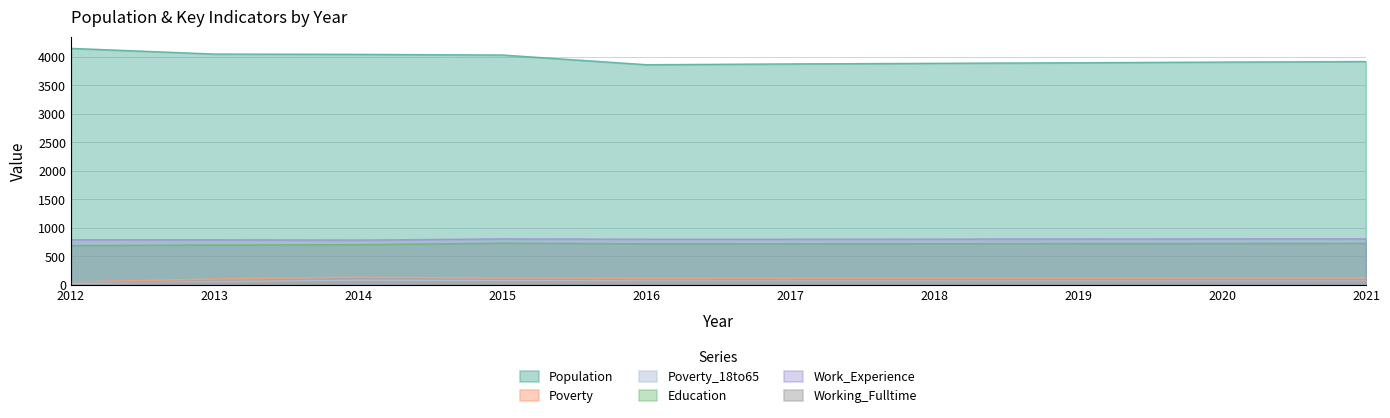

What is the value of the Working_Fulltime point at the 1st from the left?

41